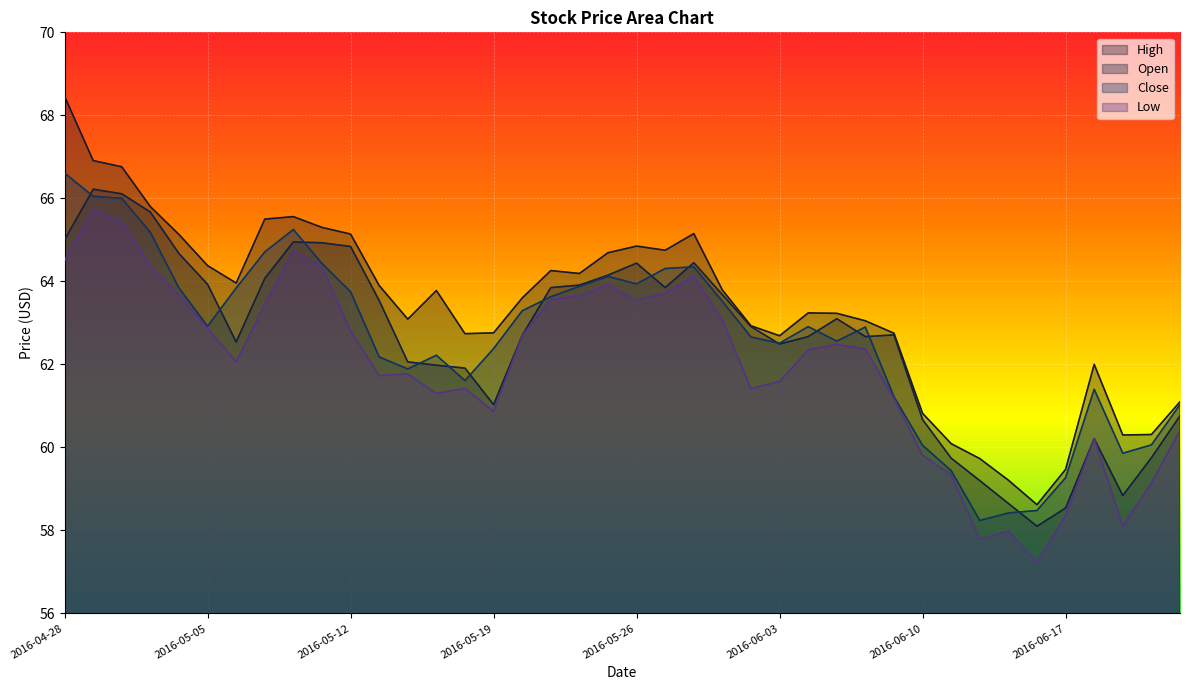

Where do Close and Open first cross each other?

2016-04-28 and 2016-04-29